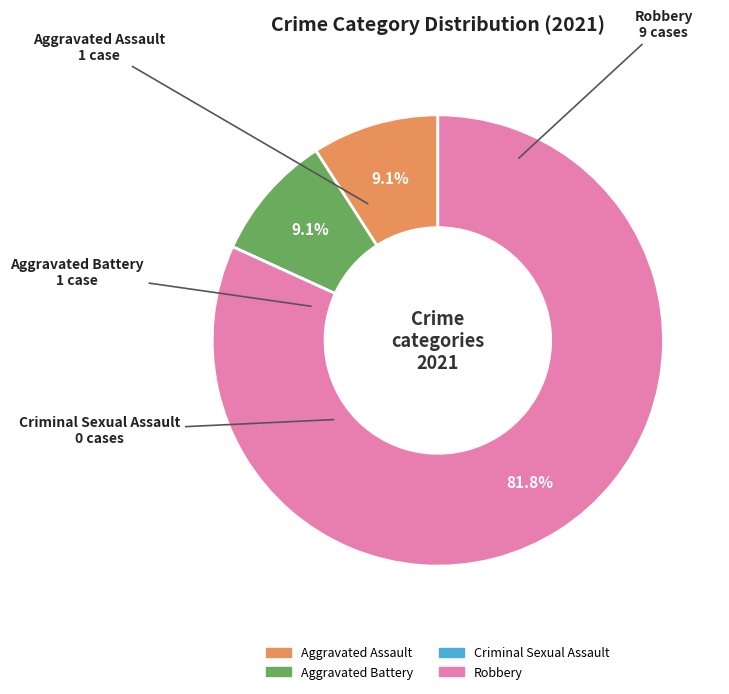

Which slice is the largest?

Robbery